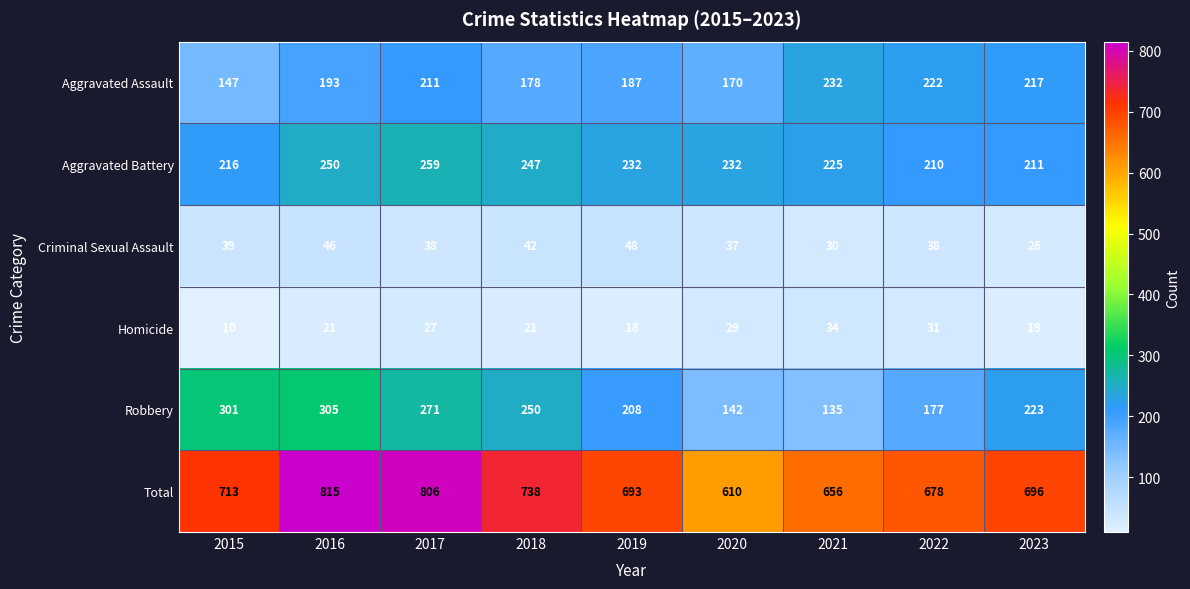

Which category has the lowest value across all series?

2015